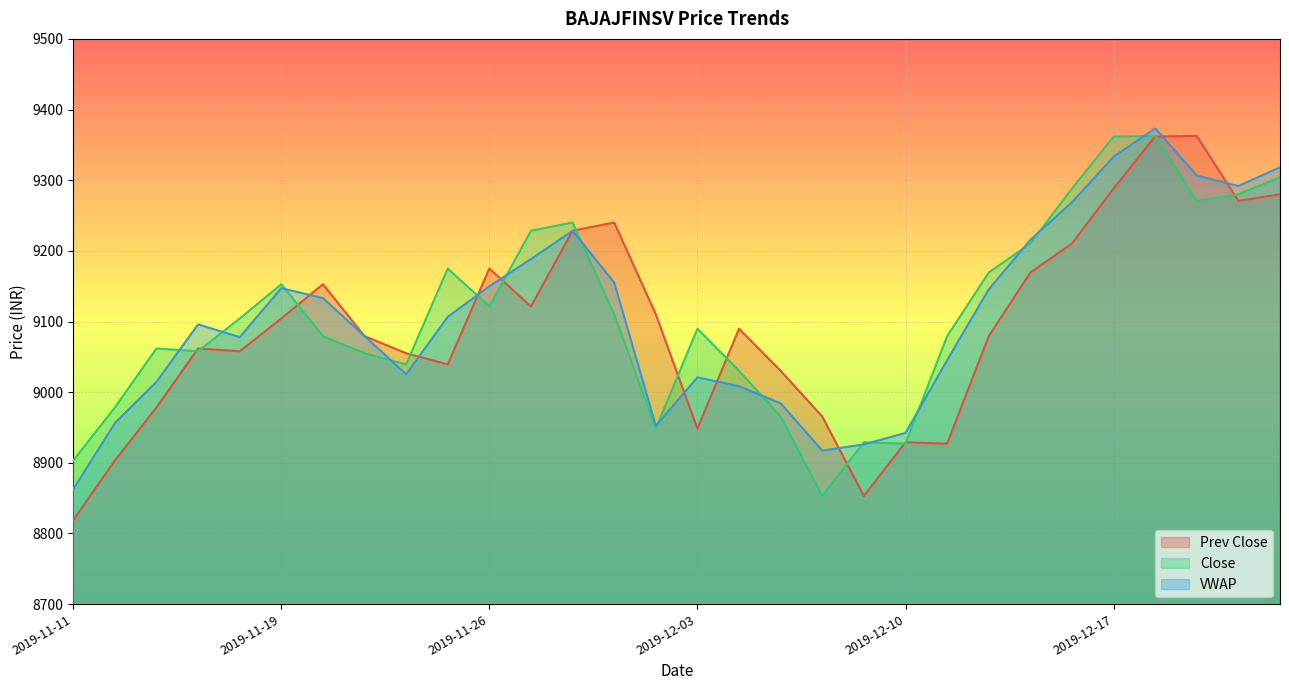

How many data points in Close are above 9104?

15